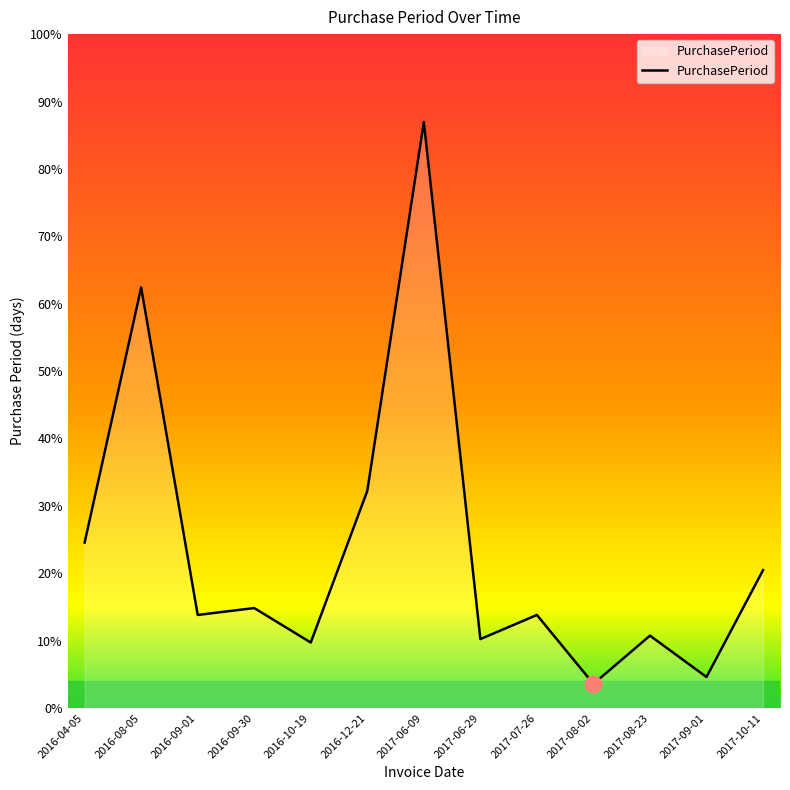

Does the chart have visible grid lines?

No